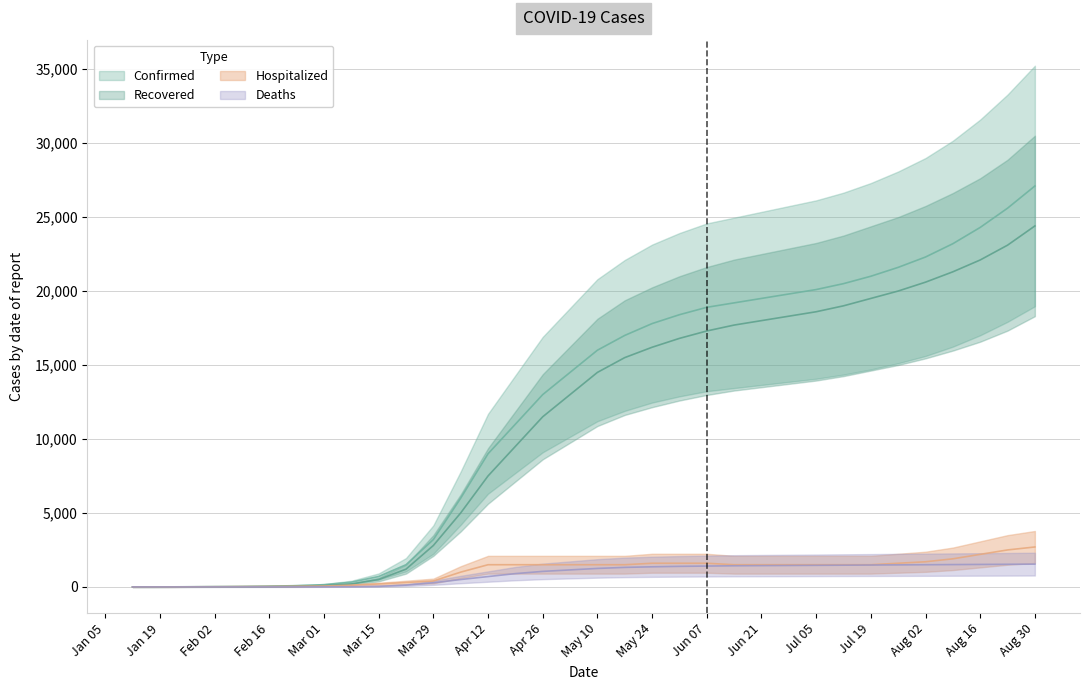

Is this an area chart (filled region under the line)?

No